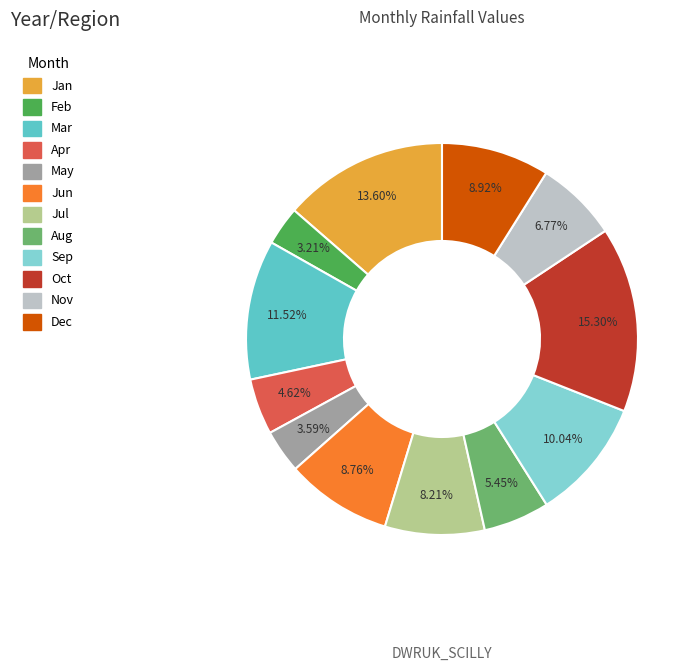

The Sep slice represents 10% of the pie. True or false?

True